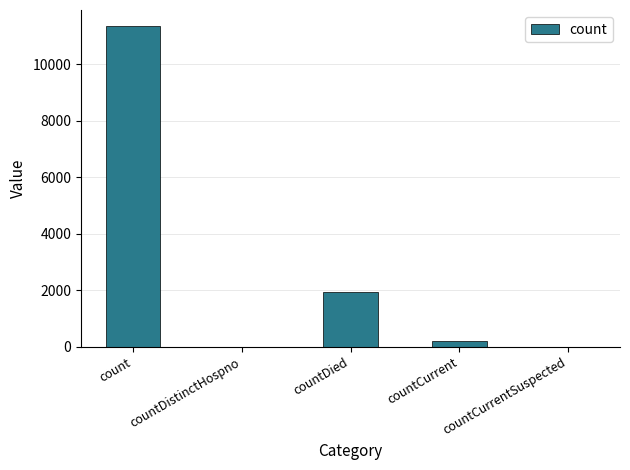

What is the greatest value displayed?

11359